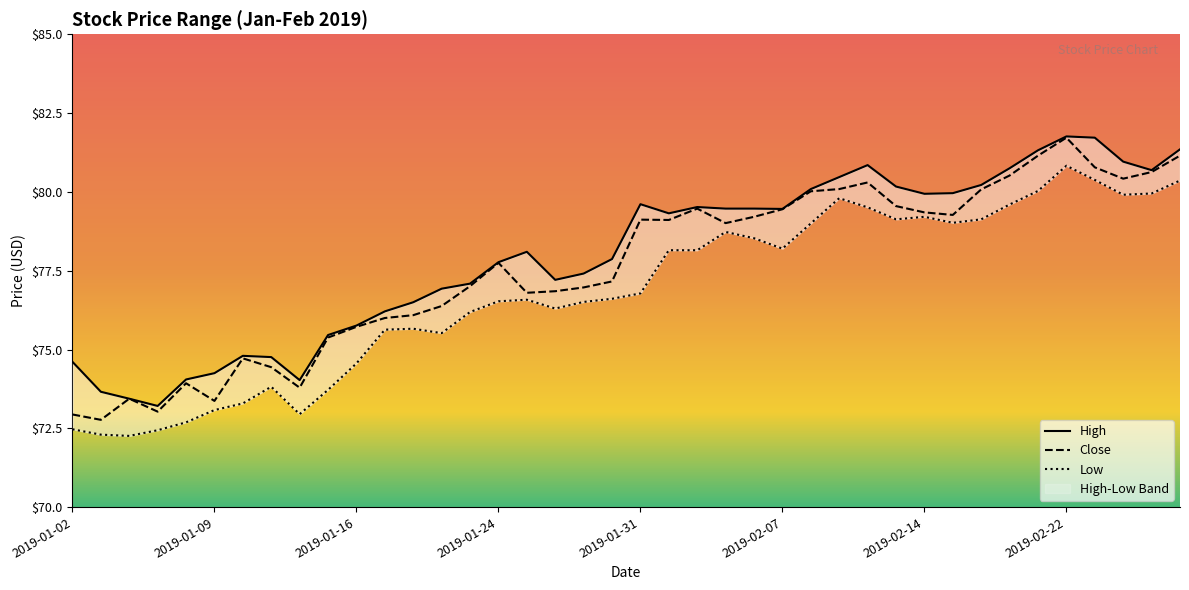

What is the difference between the maximum and minimum values in the Close series?

9.0